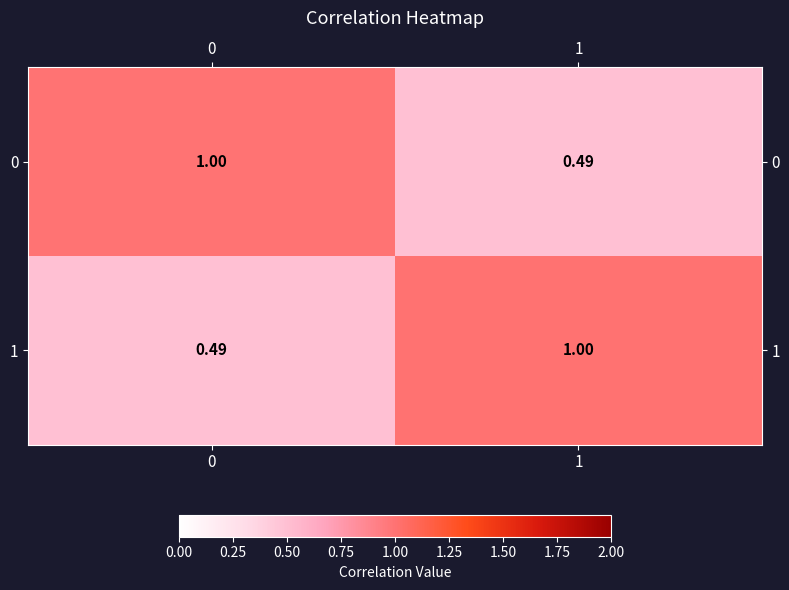

Which series has the largest range (max minus min)?

1